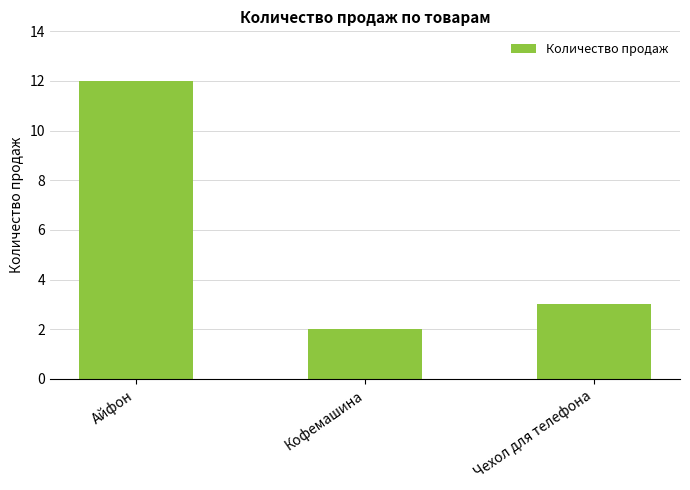

List the labels in order of value, smallest first.

Кофемашина, Чехол для телефона, Айфон